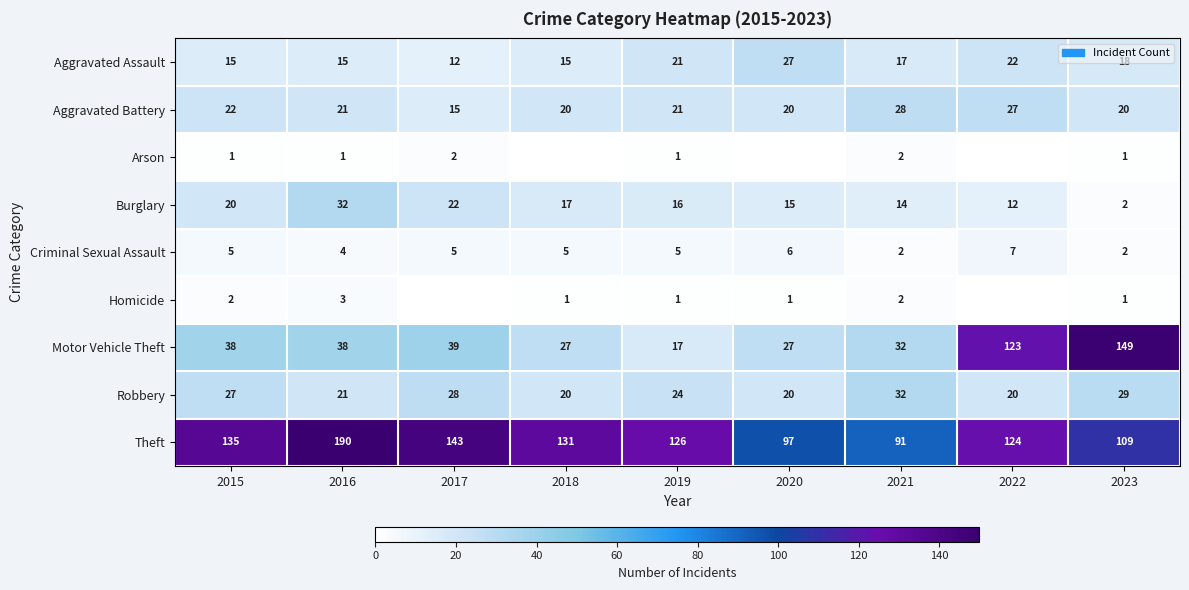

True or false: Robbery has a value of 11 at 2022.

False